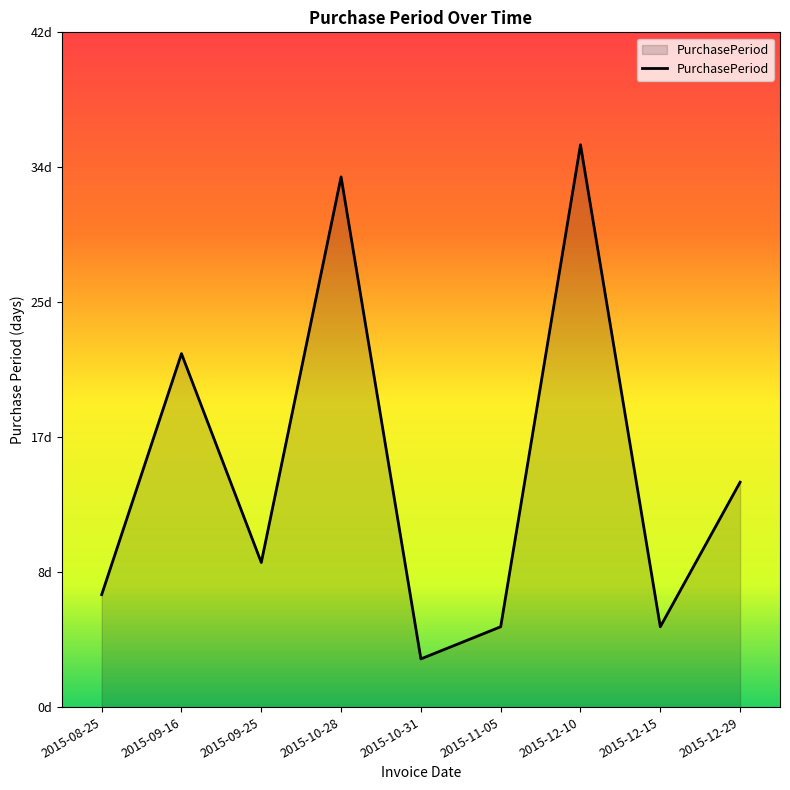

Is this an area chart (filled region under the line)?

Yes